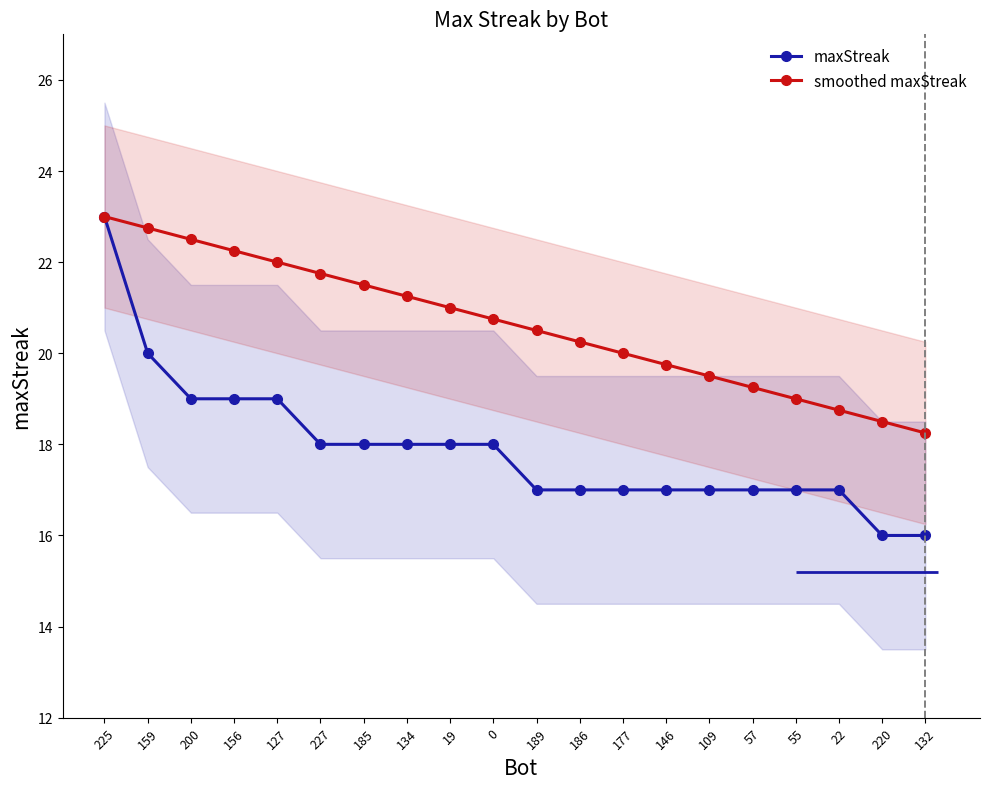

The value of smoothed maxStreak at 220 is 31.4. True or false?

False